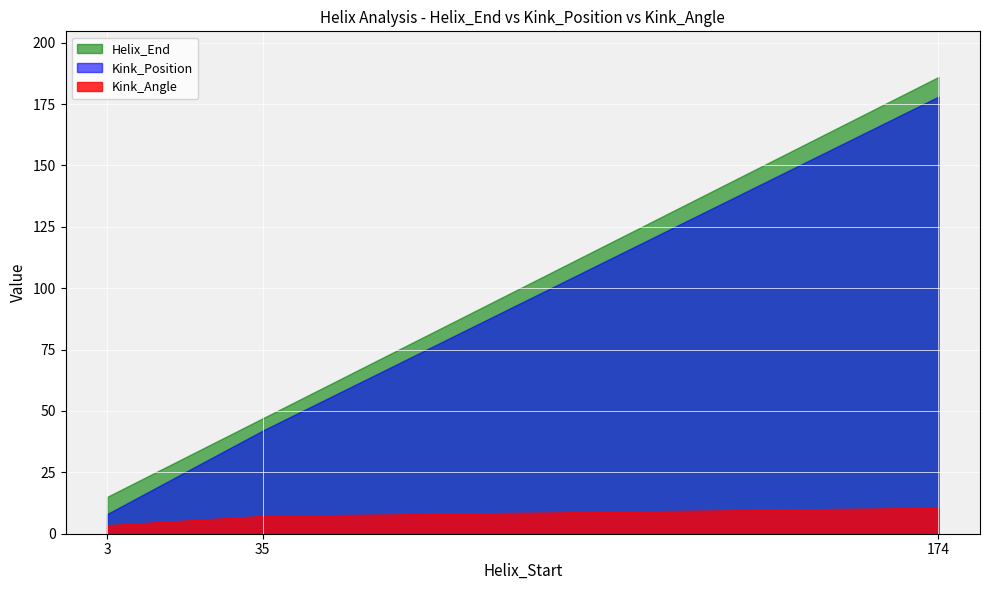

How many data points in Helix_End are above 47?

1